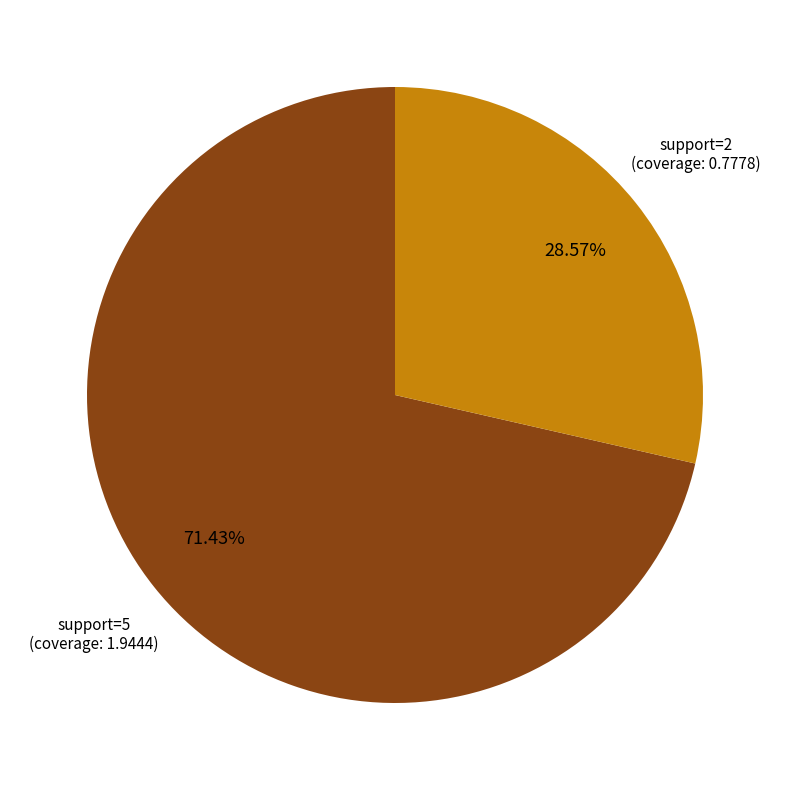

Is the sum of support=2 and support=5 greater than half?

Yes